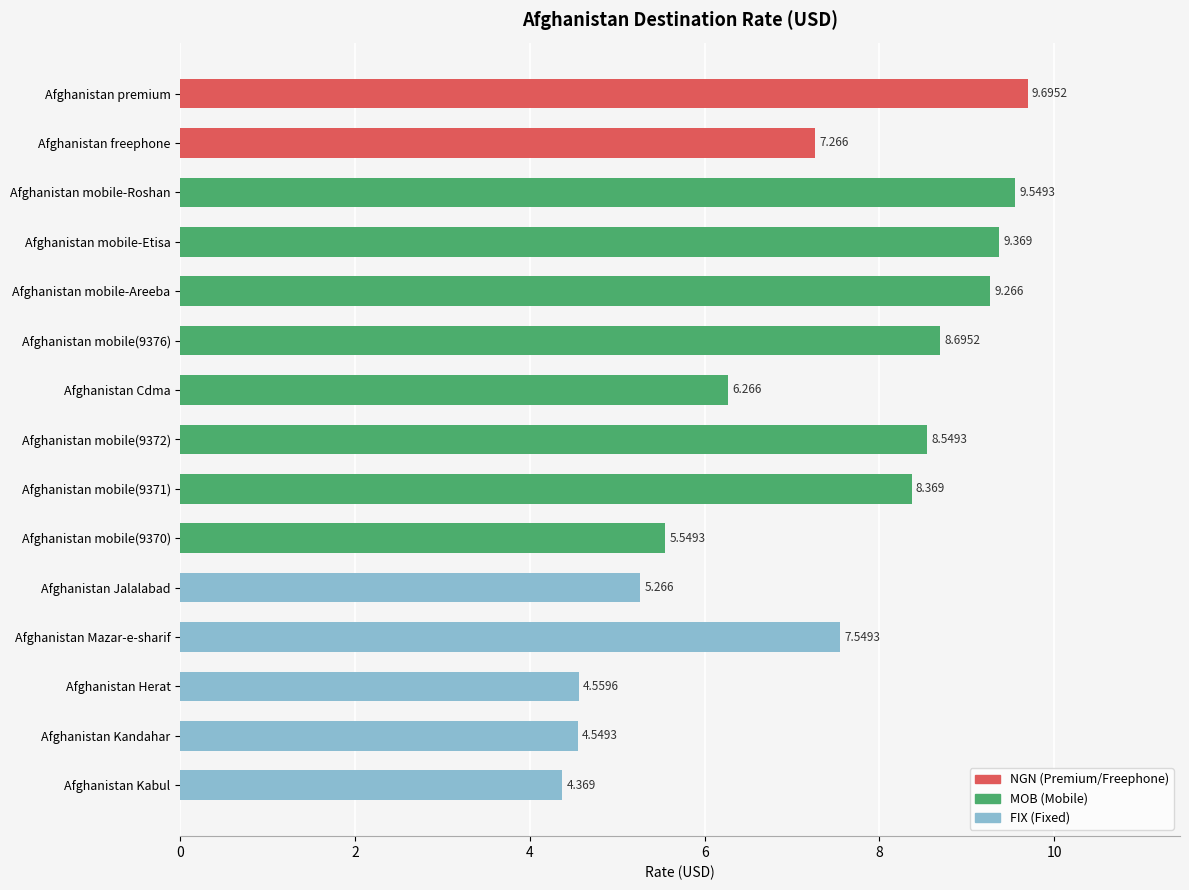

What is the label of the 11th bar from the bottom?

Afghanistan mobile-Areeba